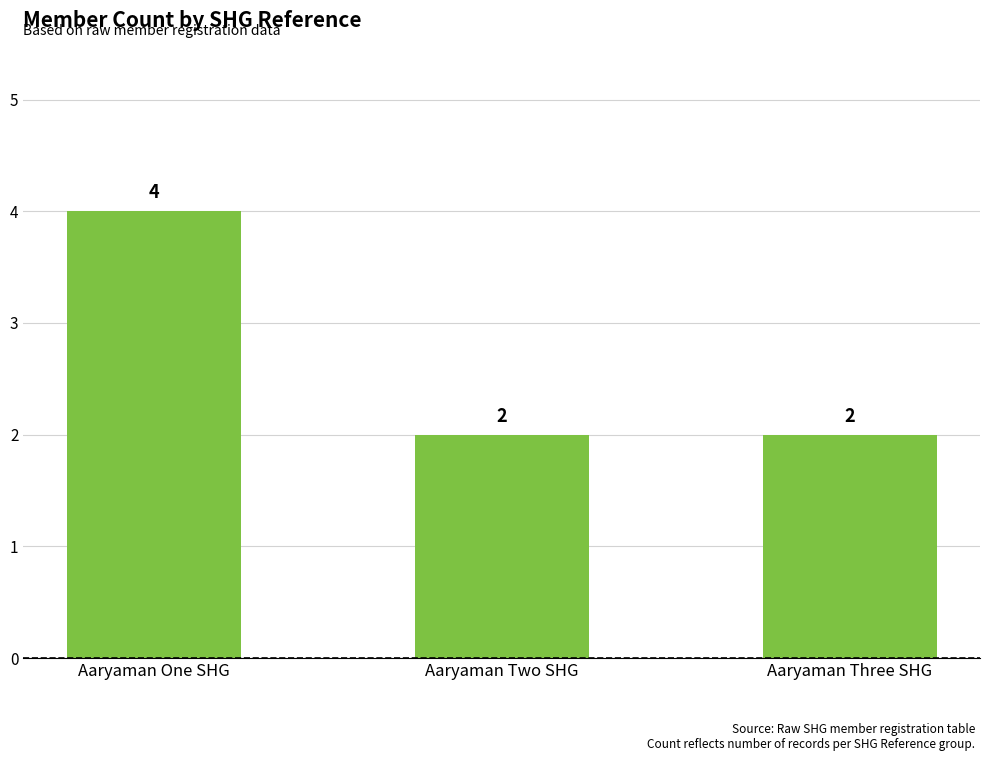

What is the label of the 2nd bar from the right?

Aaryaman Two SHG